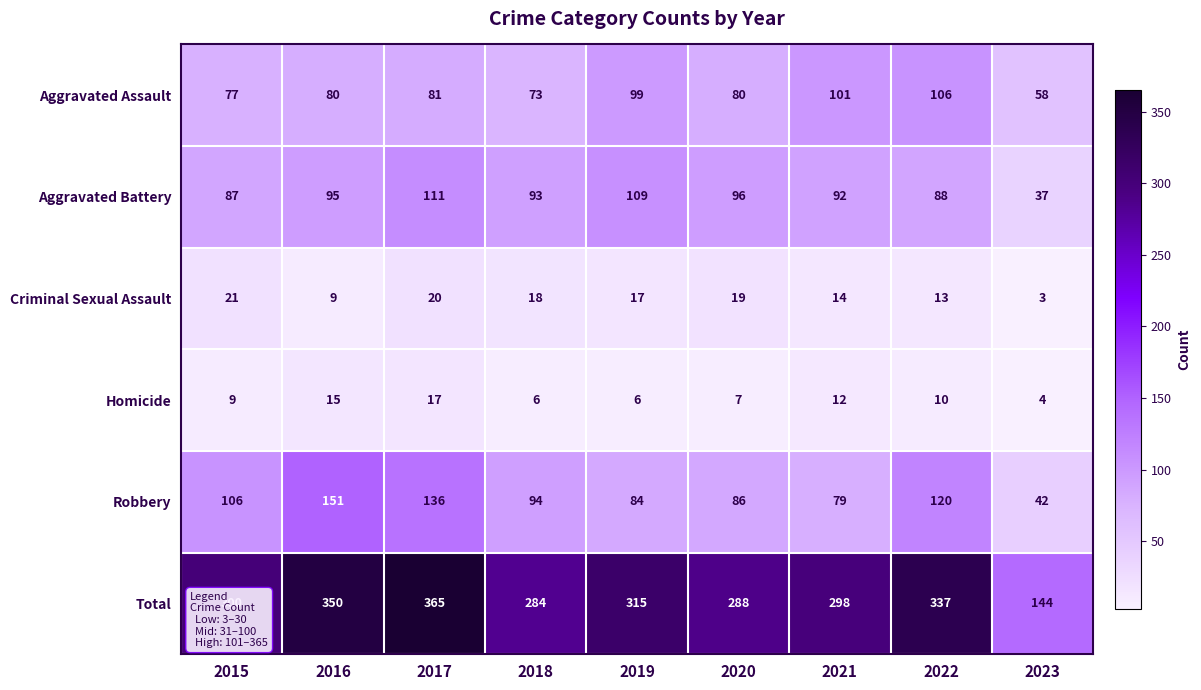

Rank the series at 2020 from highest to lowest value.

Total, Aggravated Battery, Robbery, Aggravated Assault, Criminal Sexual Assault, Homicide